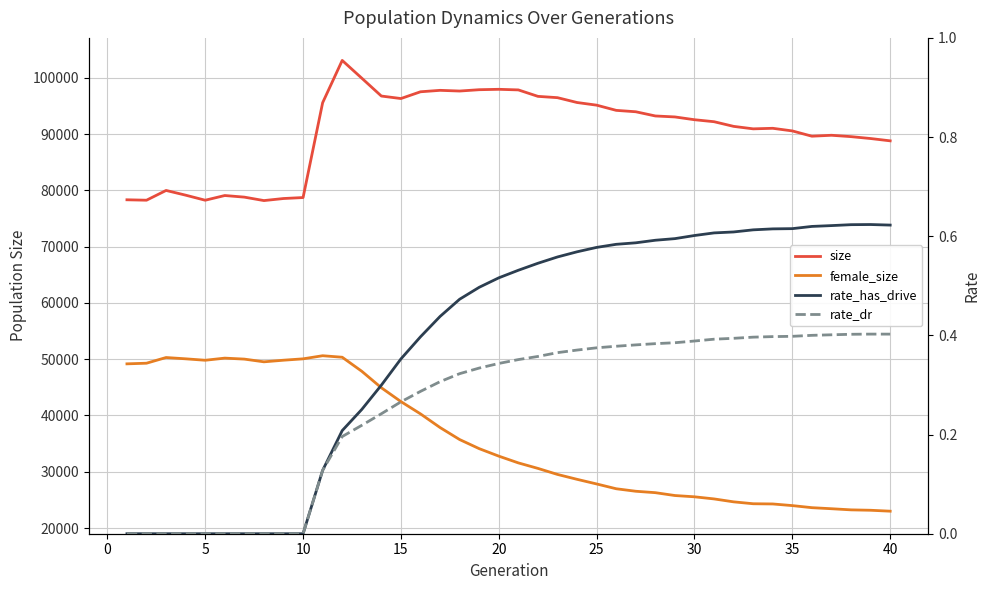

Count the number of categories in the chart.

40